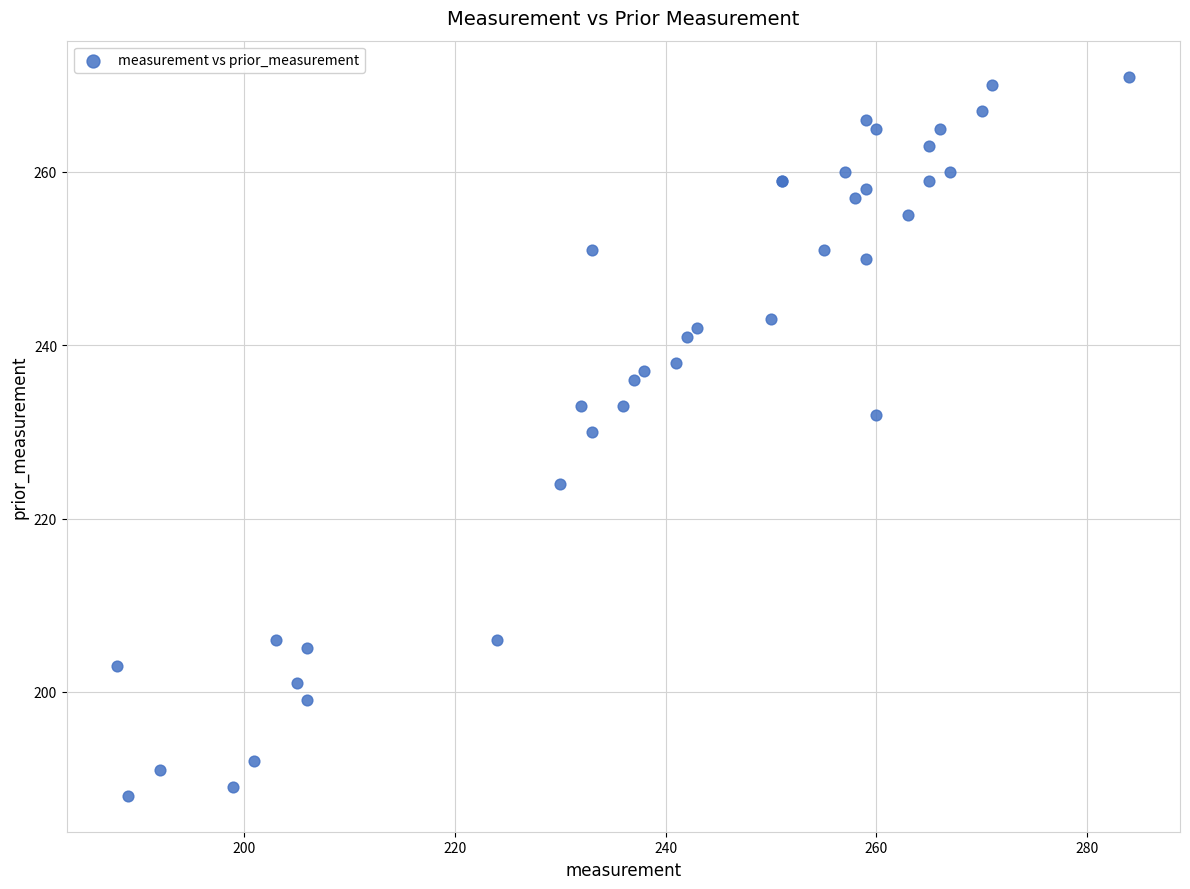

What Y value in the scatter plot is closest to 229?

230